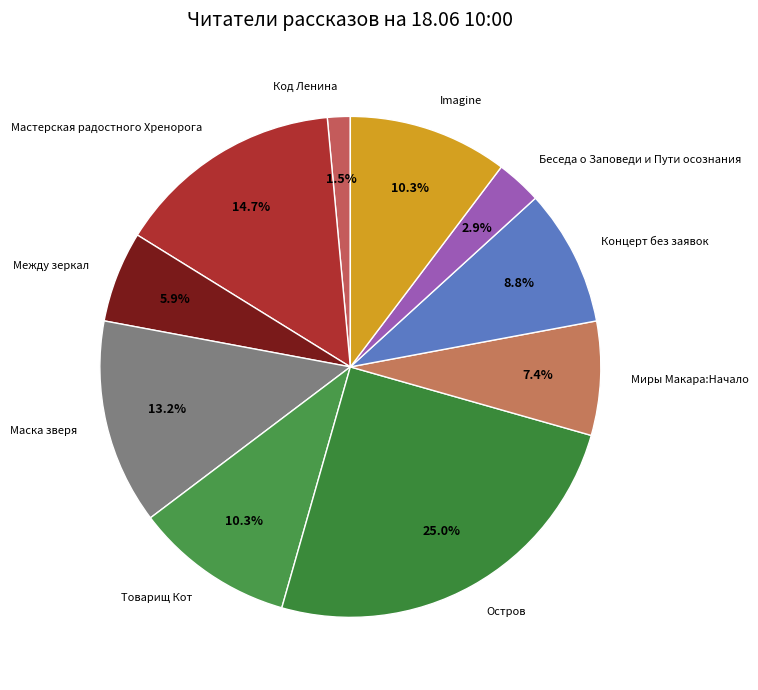

What percentage is the Imagine slice, to the nearest percent?

10%